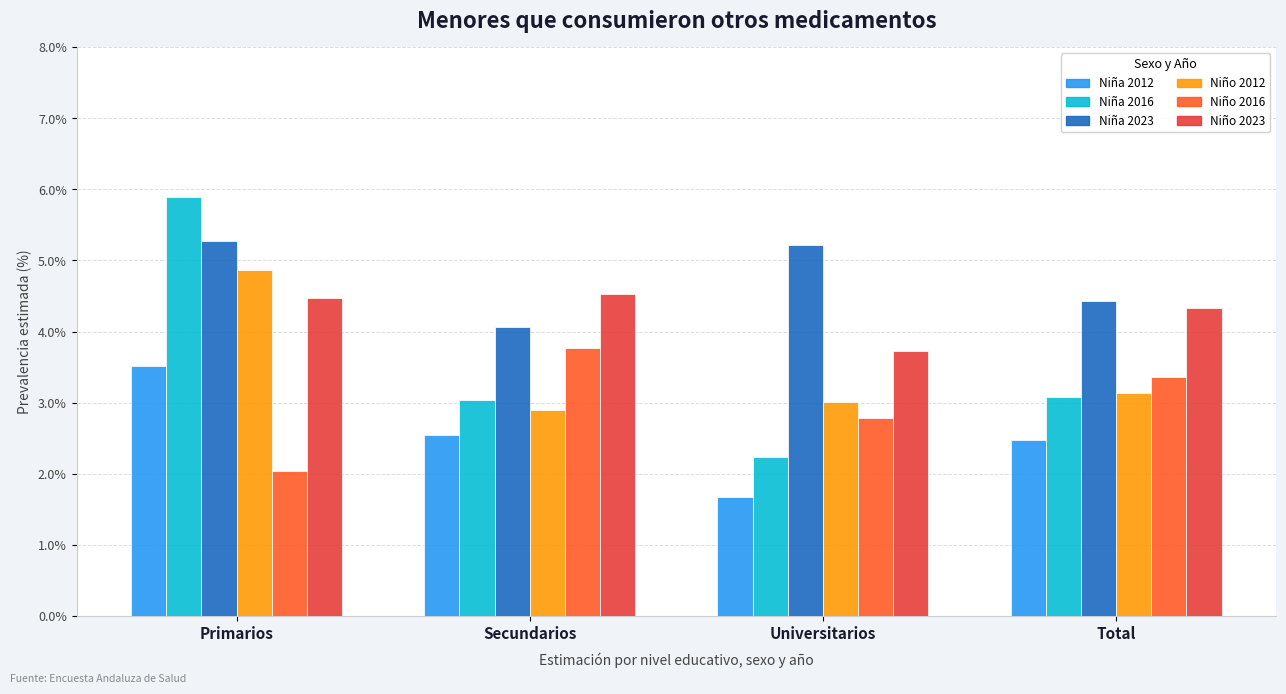

Reading left to right, what are all the values shown in this chart?

Niña 2012: 3.5	2.5	1.7	2.5
Niña 2016: 5.9	3.0	2.2	3.1
Niña 2023: 5.3	4.1	5.2	4.4
Niño 2012: 4.9	2.9	3.0	3.1
Niño 2016: 2.0	3.8	2.8	3.4
Niño 2023: 4.5	4.5	3.7	4.3